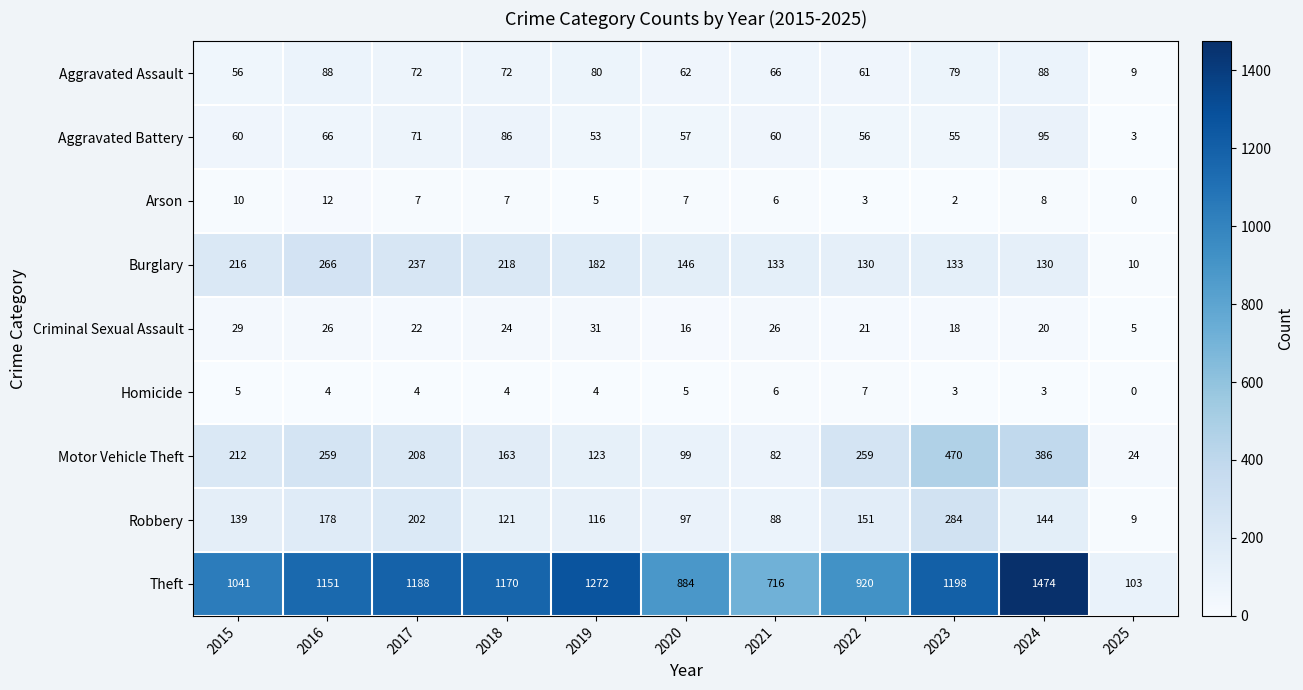

How many categories are shown in the chart?

11